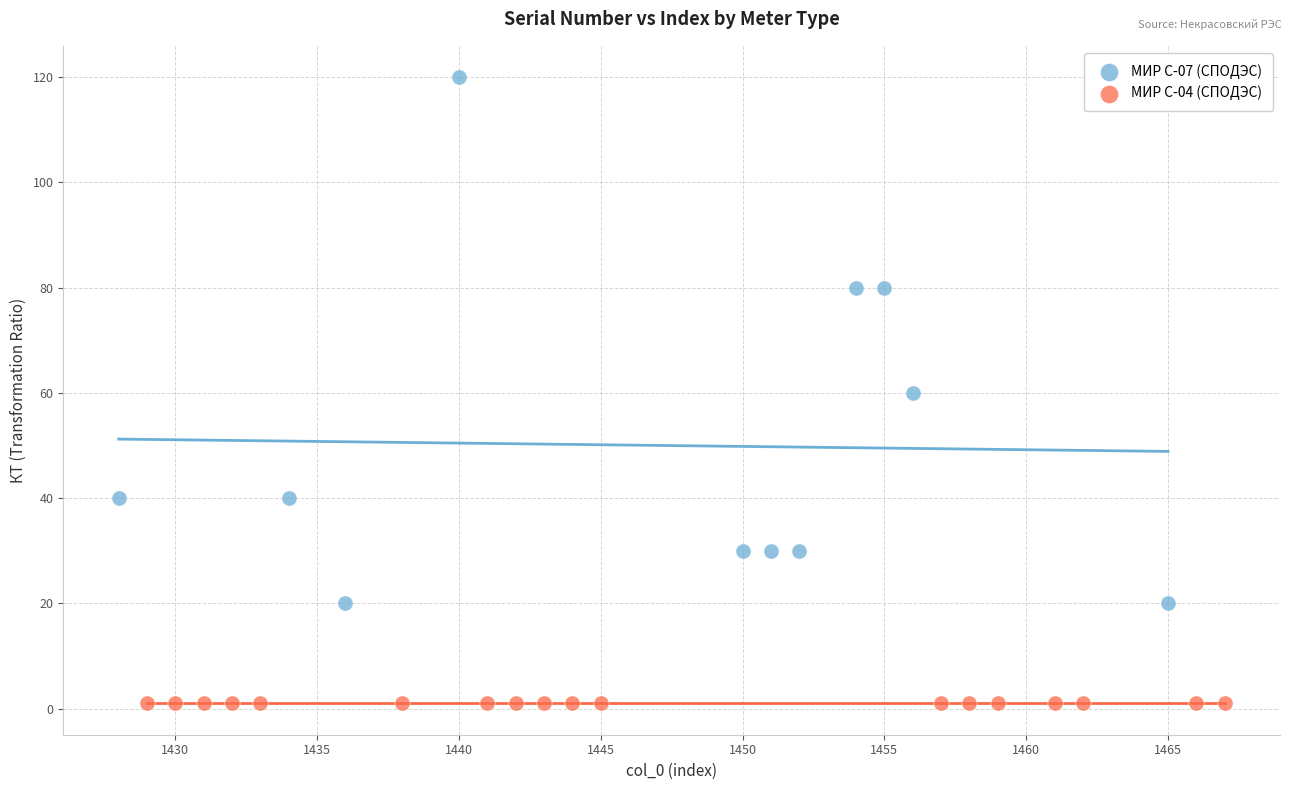

Which series contains the lowest Y value?

МИР С-04 (СПОДЭС)